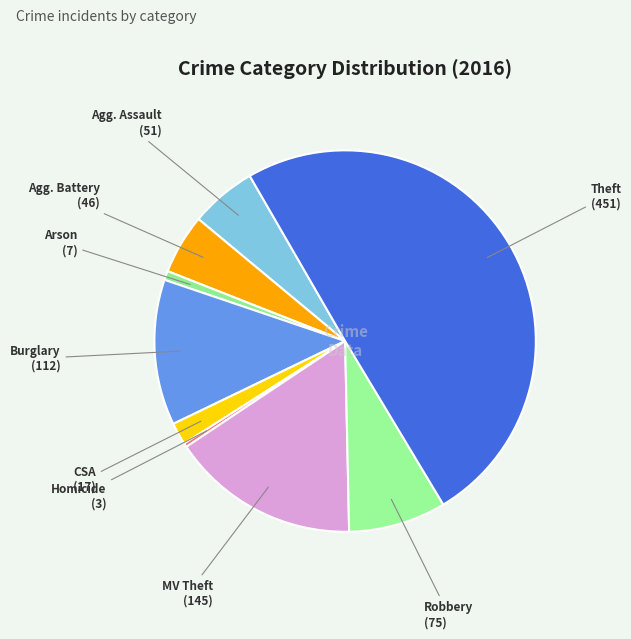

How many segments does this pie chart have?

9